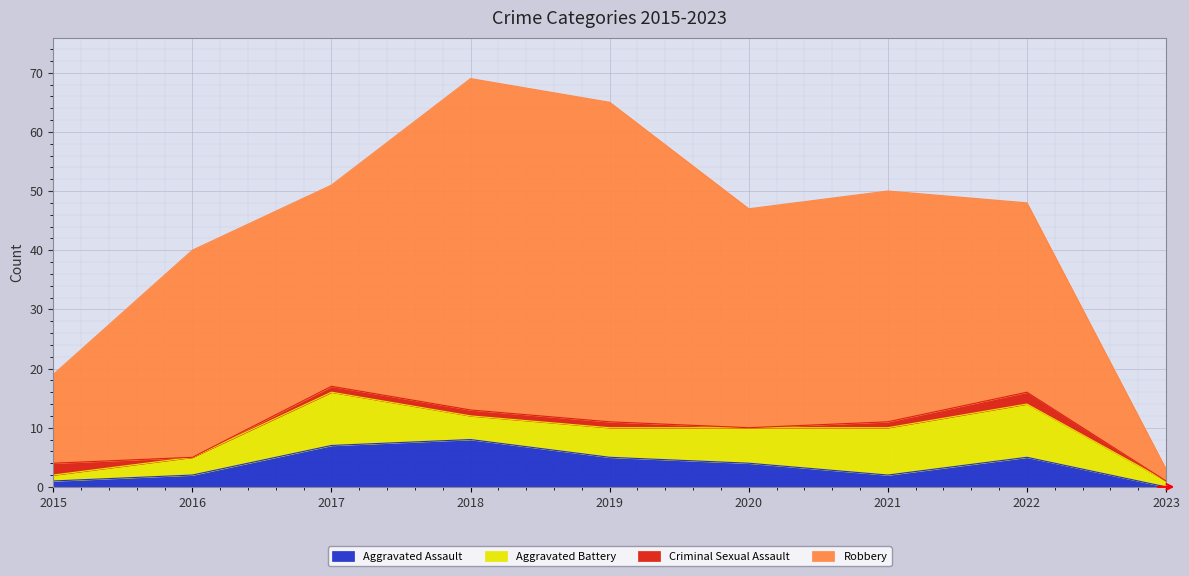

The Aggravated Assault series shows 5 at 2022. True or false?

True